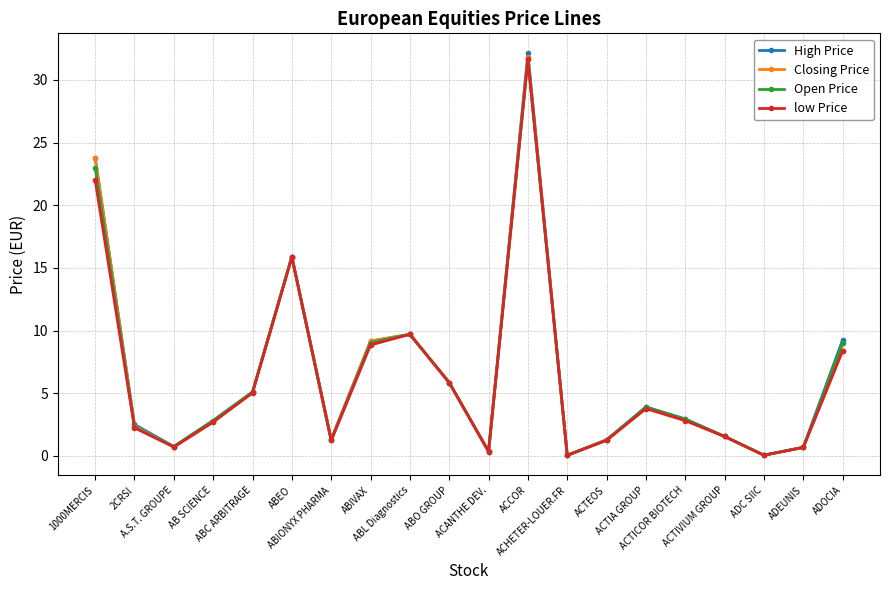

Where is Open Price nearest to the value 15?

ABEO